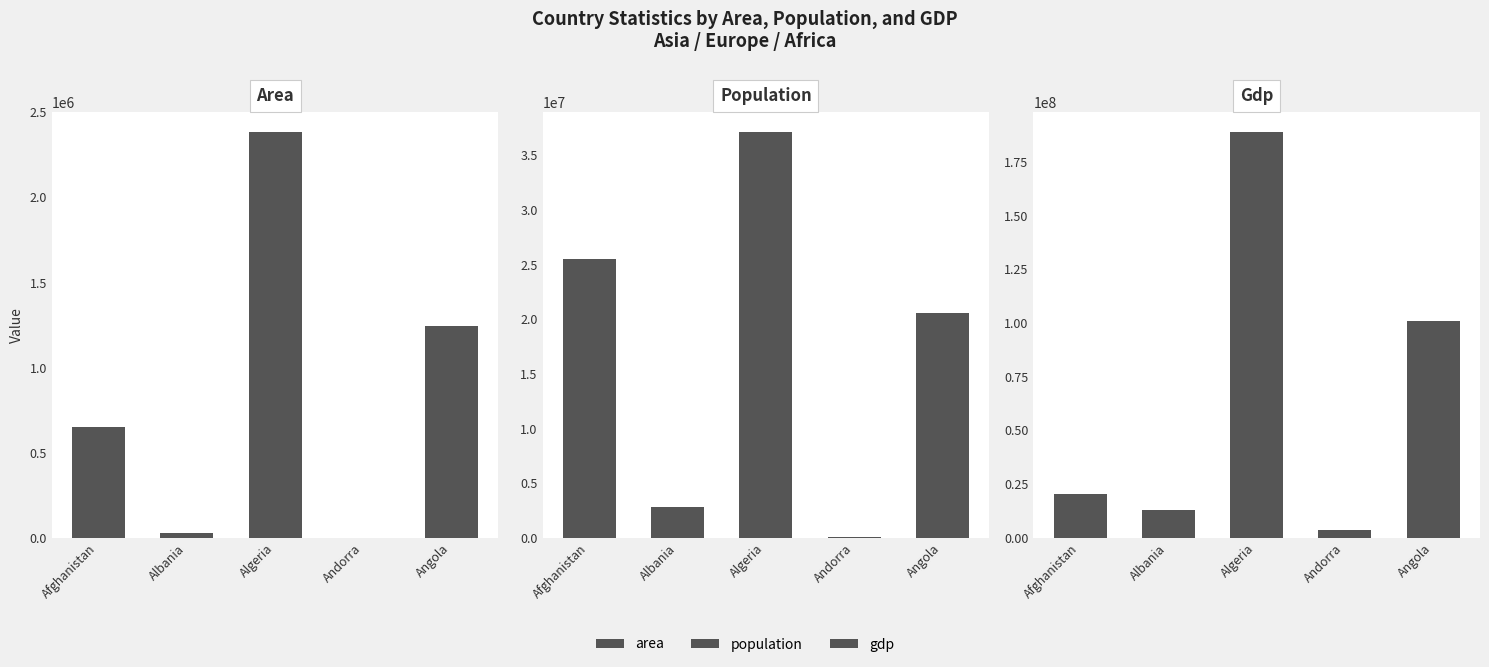

Reading left to right, list all the values displayed in this chart.

area: 652230	28748	2381741	468	1246700
population: 25500100	2831741	37100000	78115	20609294
gdp: 20343000	12960000	188681000	3712000	100990000